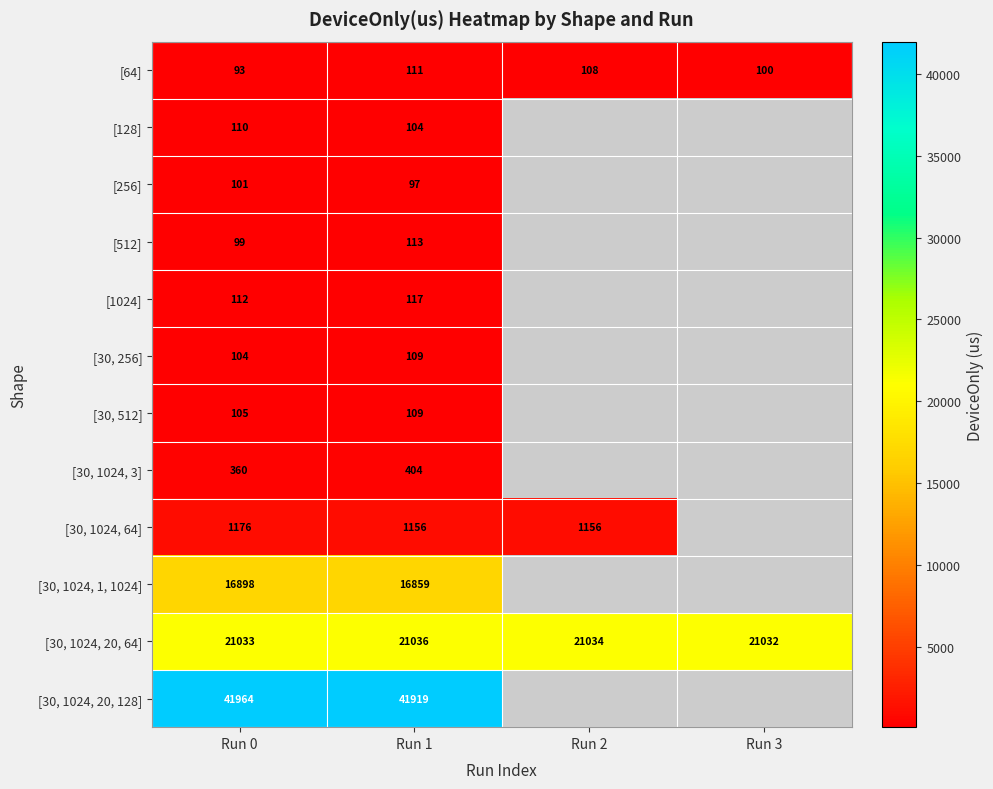

What is the spread (max minus min) of values at Run 0?

41871